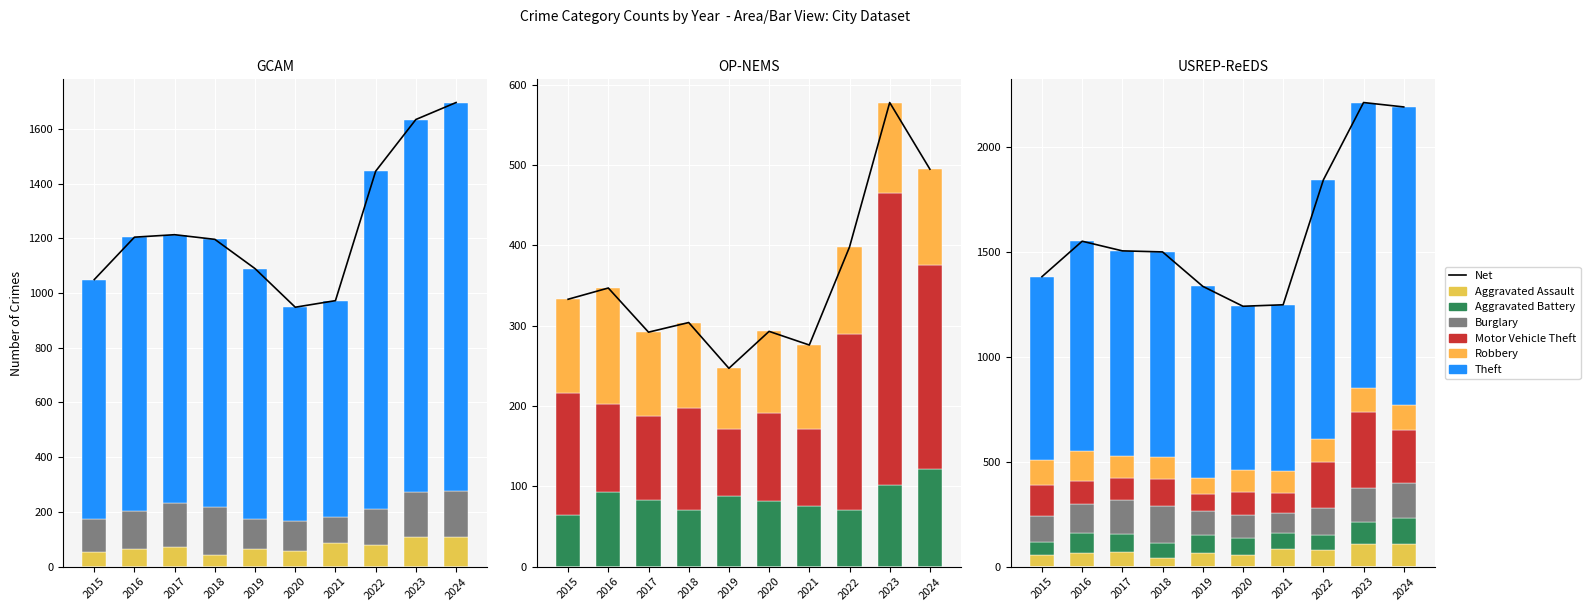

How many categories are shown in the chart?

10